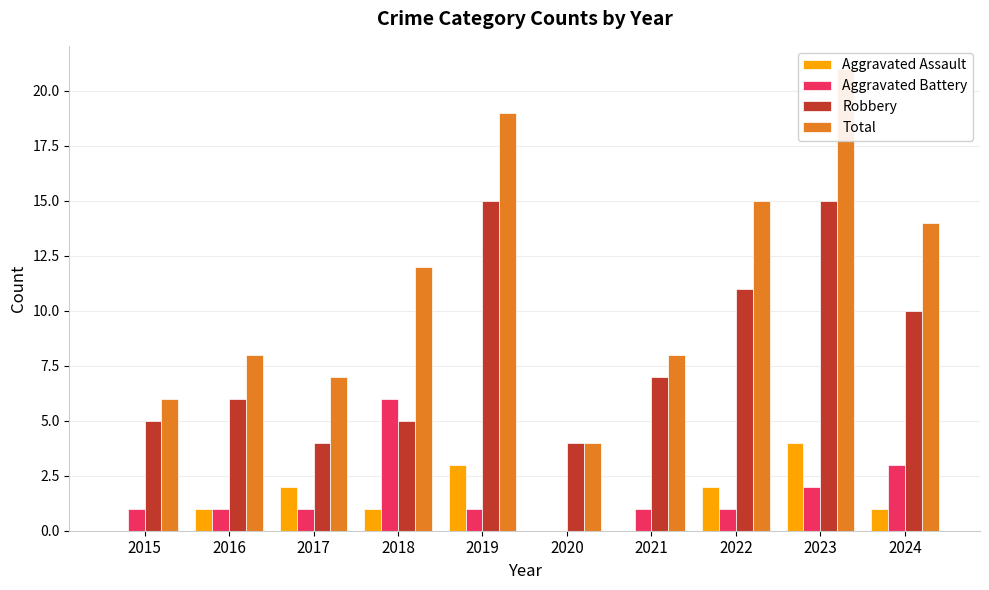

What is the difference between the maximum and minimum values in the Robbery series?

11